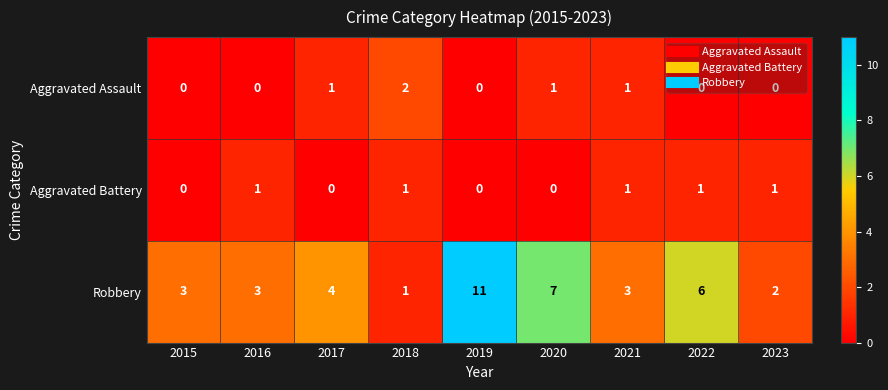

What is the difference between the Robbery values at 2018 and 2020?

6